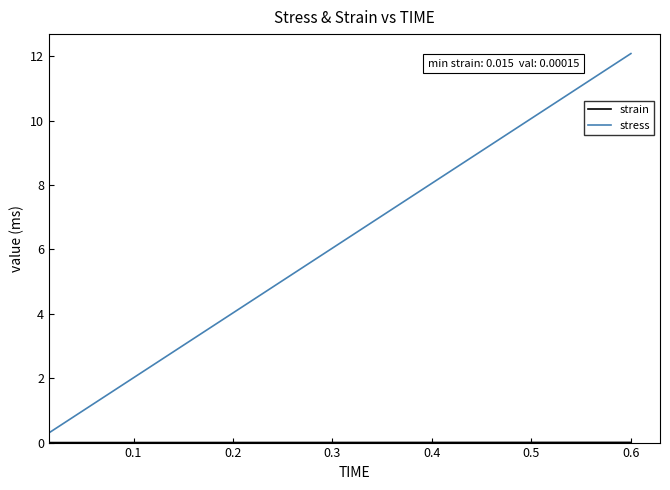

Which series has the widest spread of values?

stress